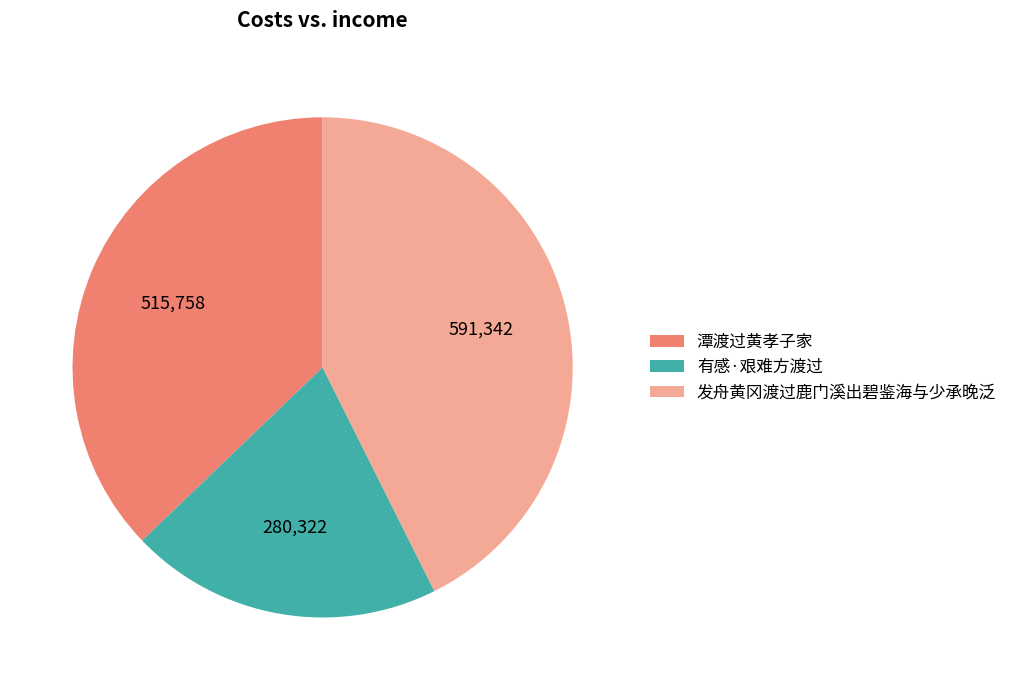

Does 有感·艰难方渡过 represent more than half of the total?

No